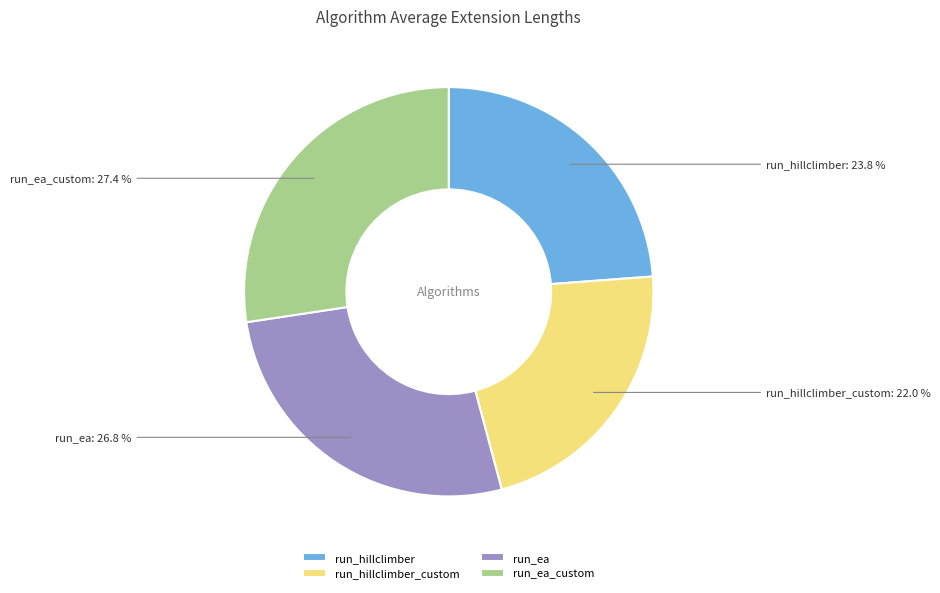

What is the total percentage of run_hillclimber and run_hillclimber_custom?

45.8%